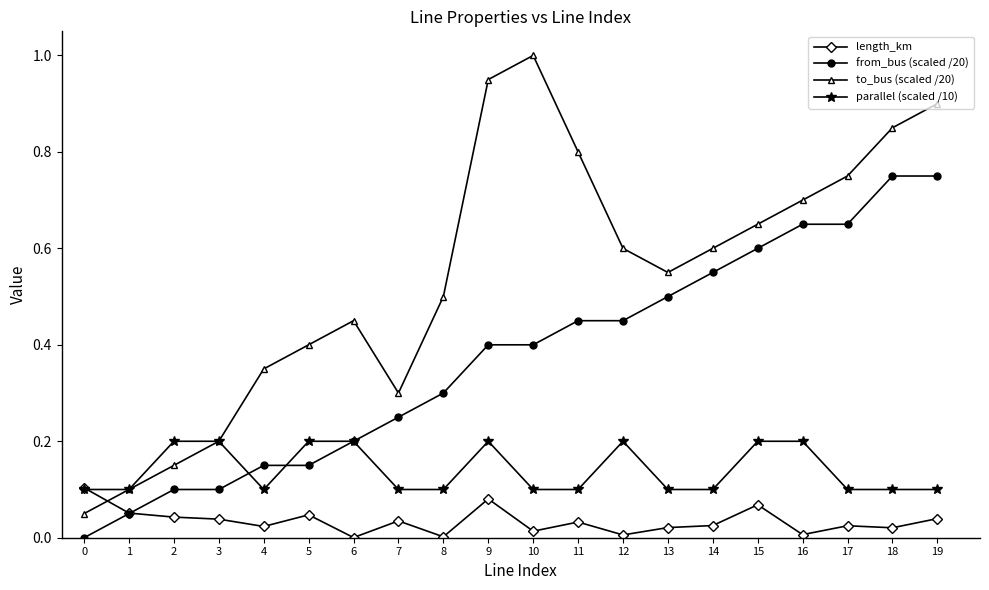

At how many categories does at least one series exceed 0?

20